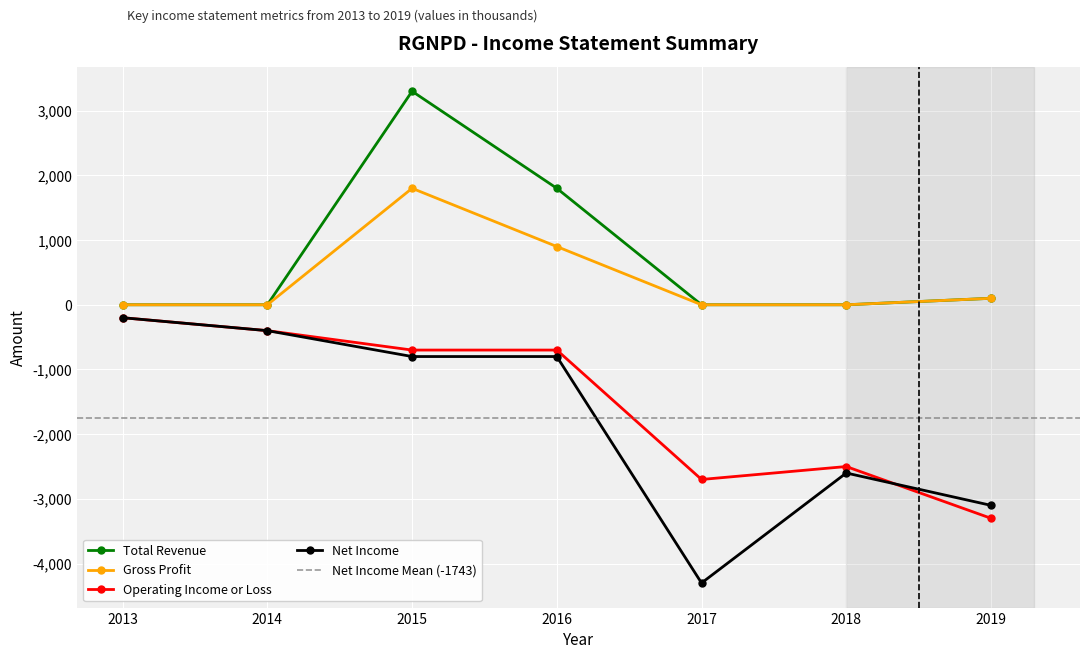

What is the sum of the Total Revenue values at 2019 and 2016?

1900